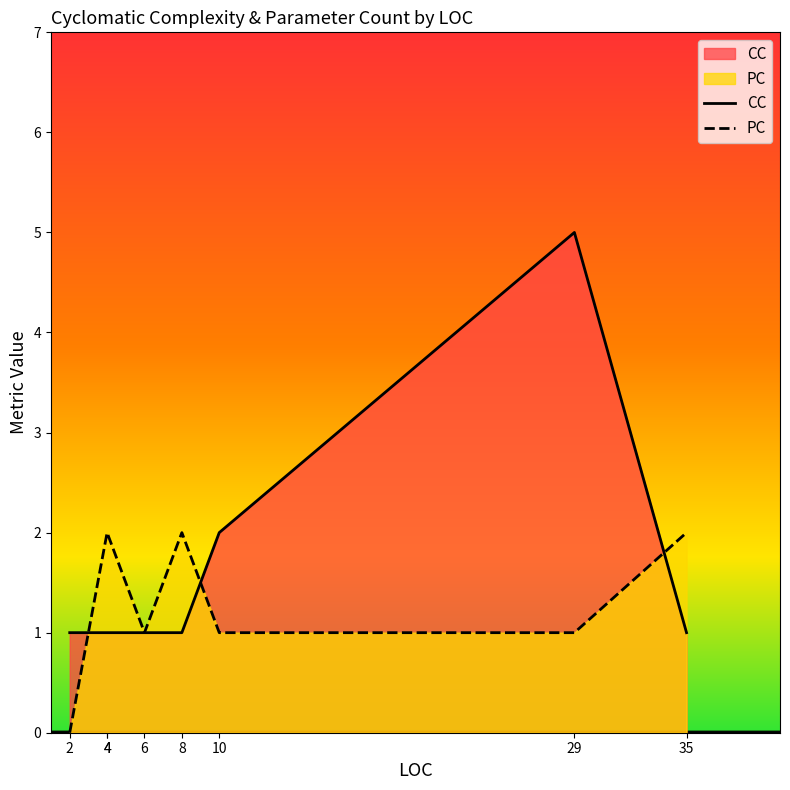

What is the maximum value for PC?

2